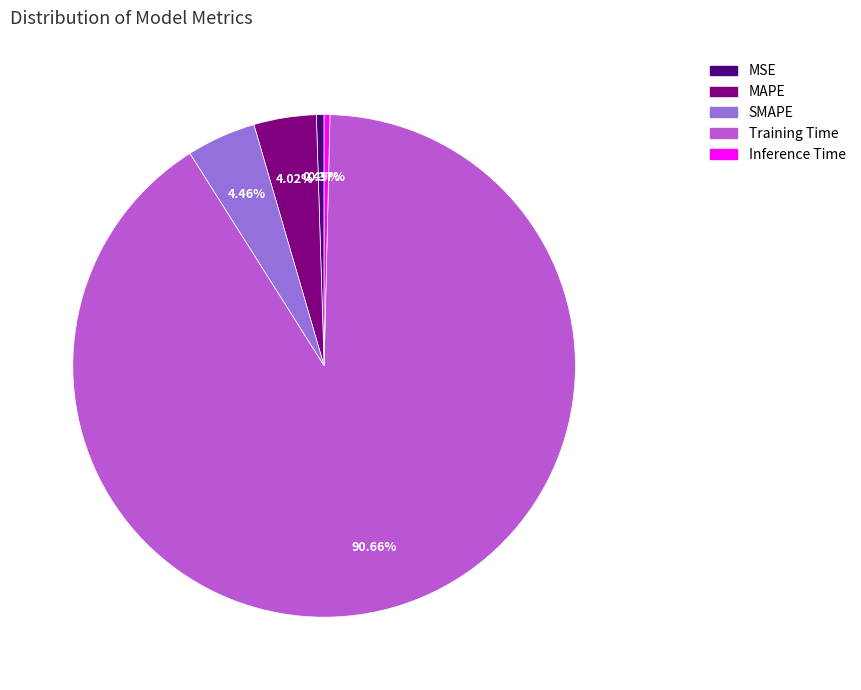

Between MSE and Training Time, which is larger?

Training Time